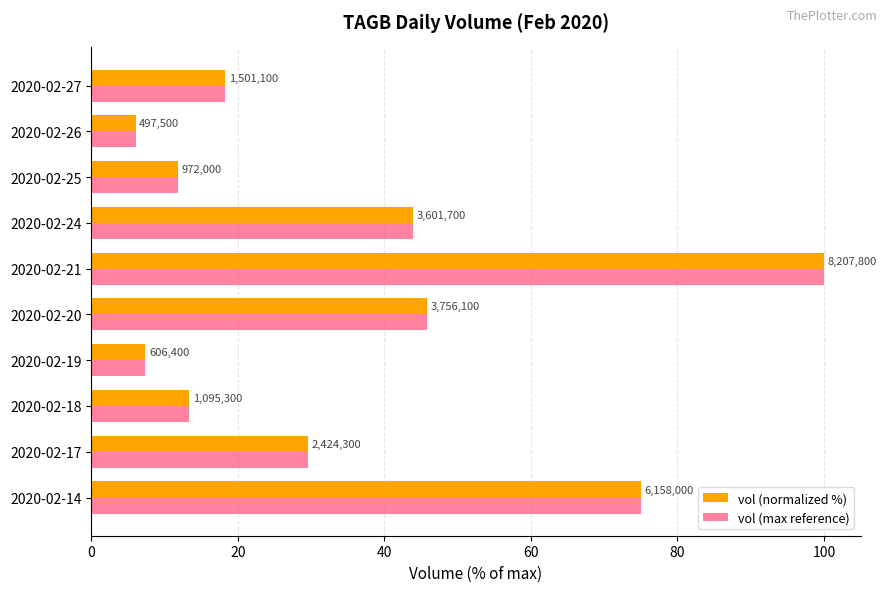

What are all the series names shown in the legend?

vol (normalized %), vol (max reference)